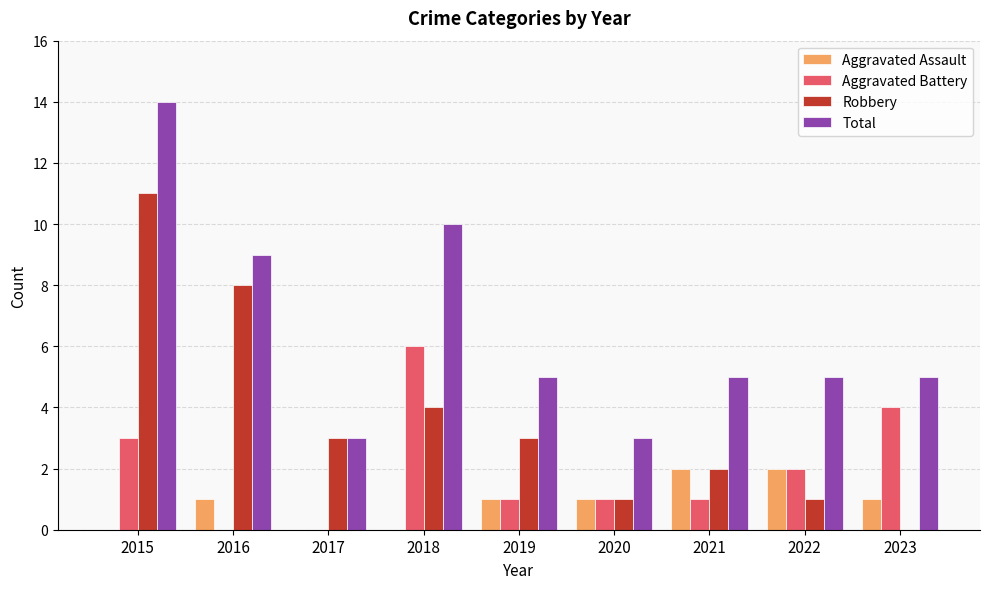

What is the total value across all series at 2016?

18